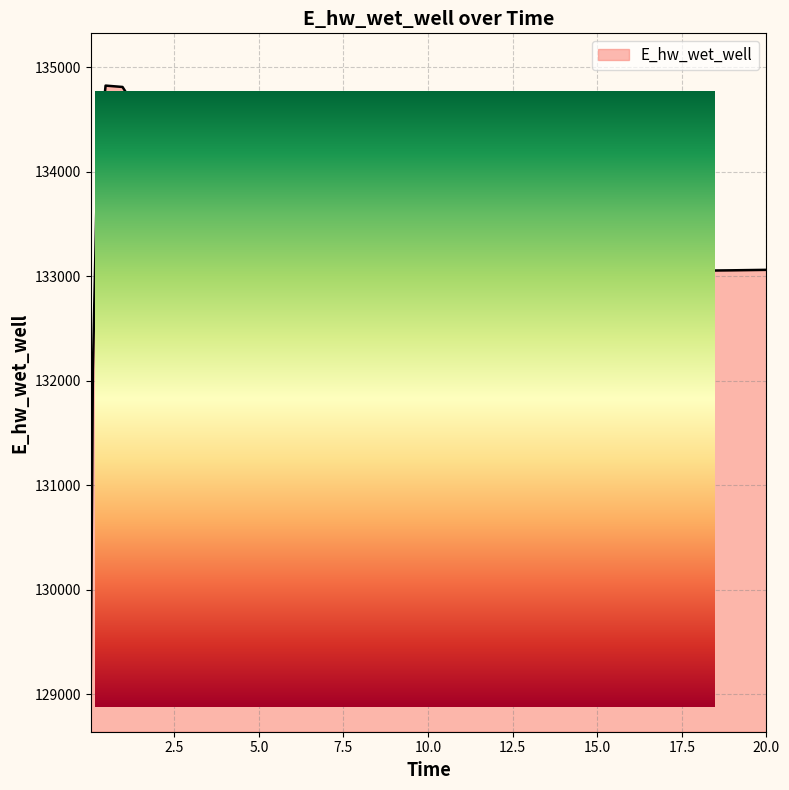

What is the maximum value shown in the chart?

134825.0